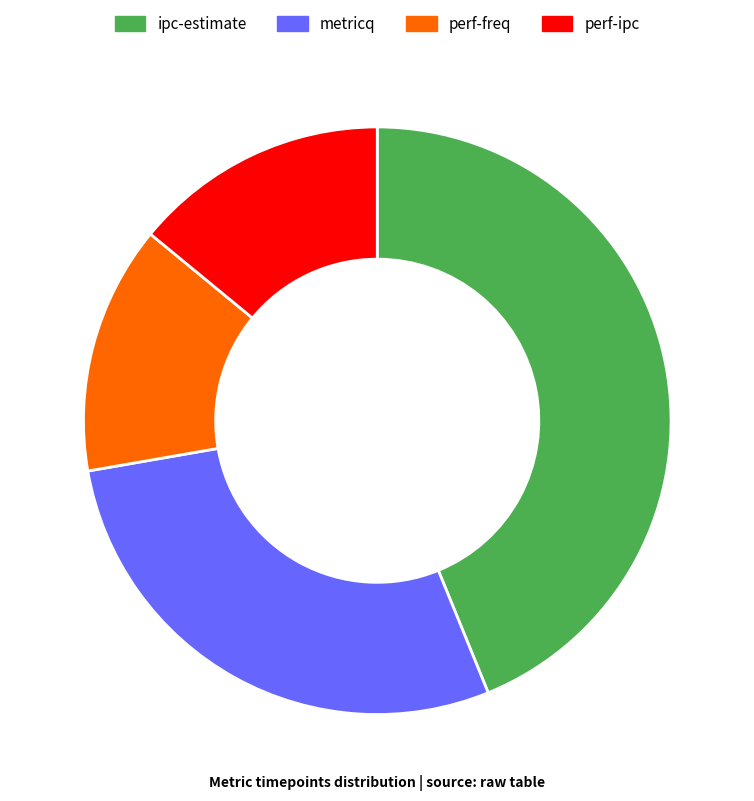

Which slice is the largest?

ipc-estimate